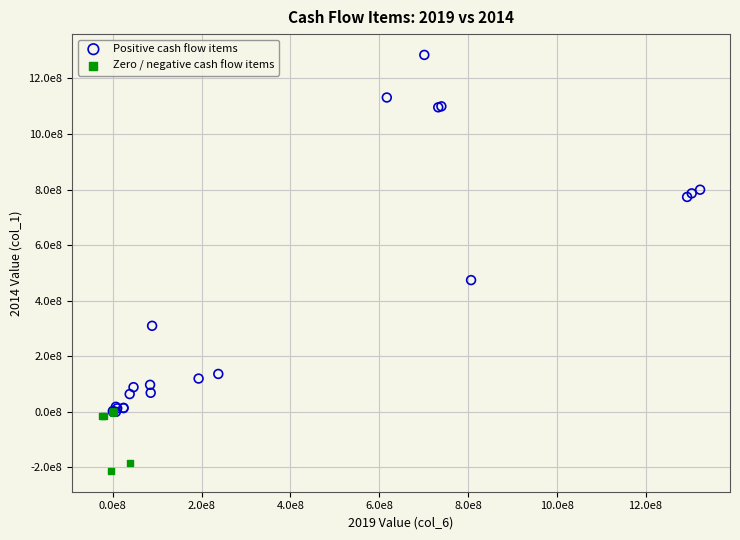

Which series has the largest Y range (max minus min)?

Positive cash flow items